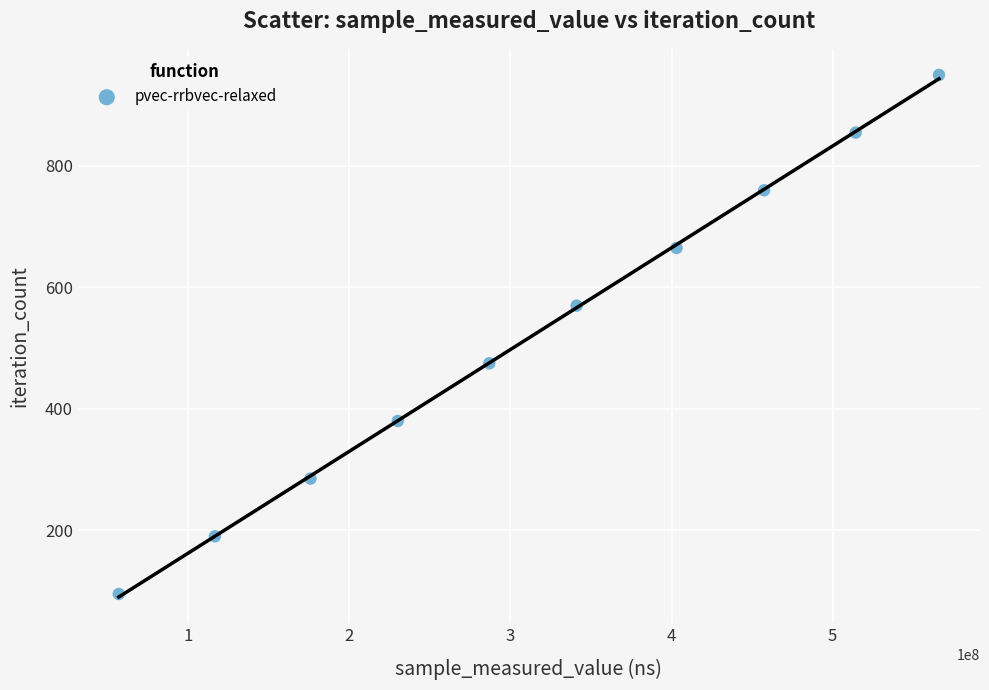

What is the range of Y values (max minus min)?

855